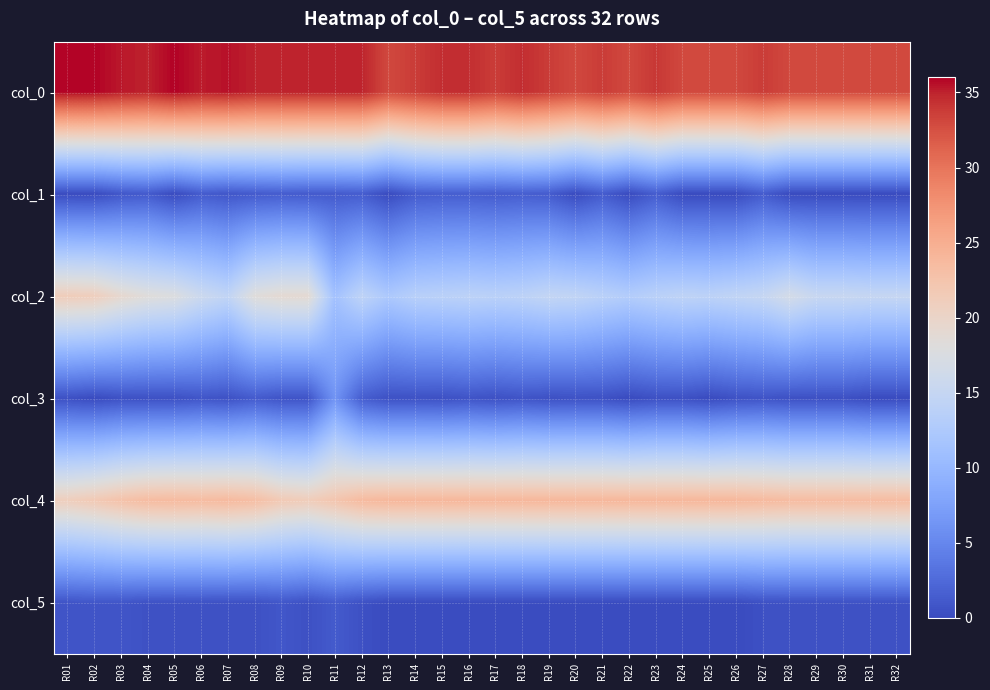

What is the maximum value shown in the chart?

36.0